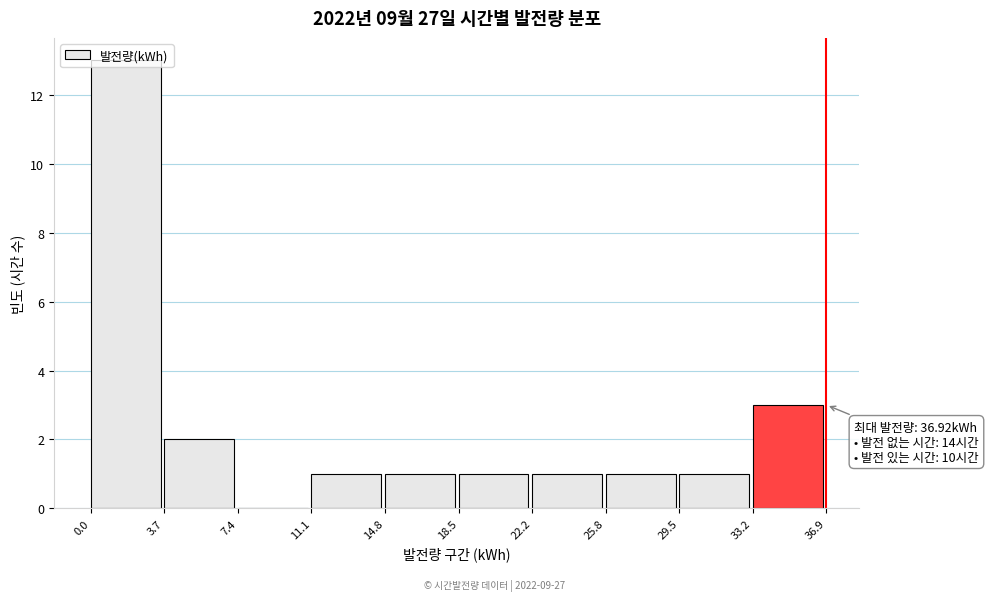

Which range on the x-axis has the tallest bar?

0.0 to 3.7